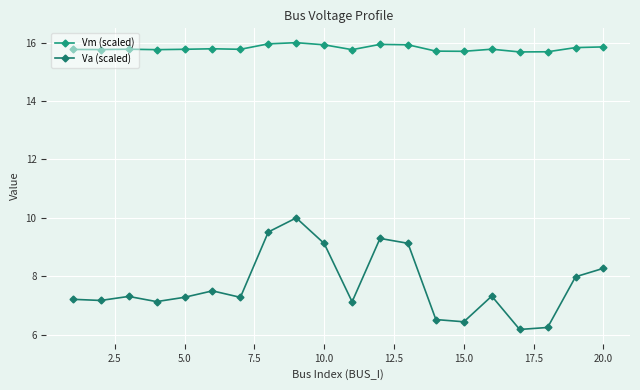

Which series has the largest range (max minus min)?

Va (scaled)